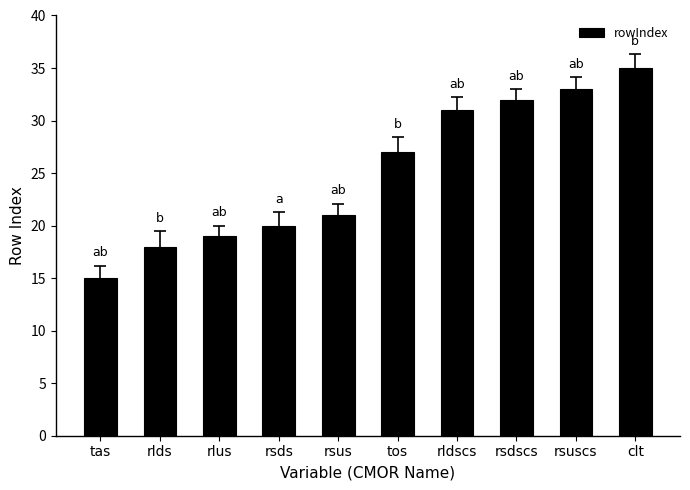

What is the ratio of the value at rlus to the value at tos?

0.7